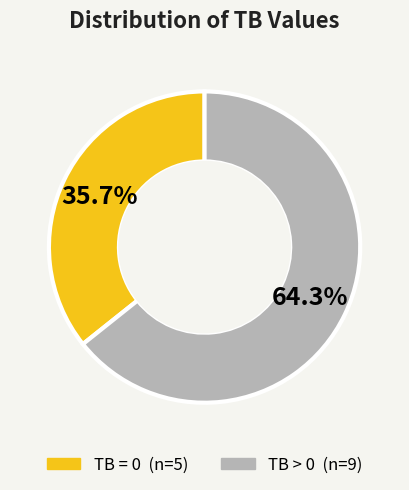

Does any single category account for the majority?

Yes